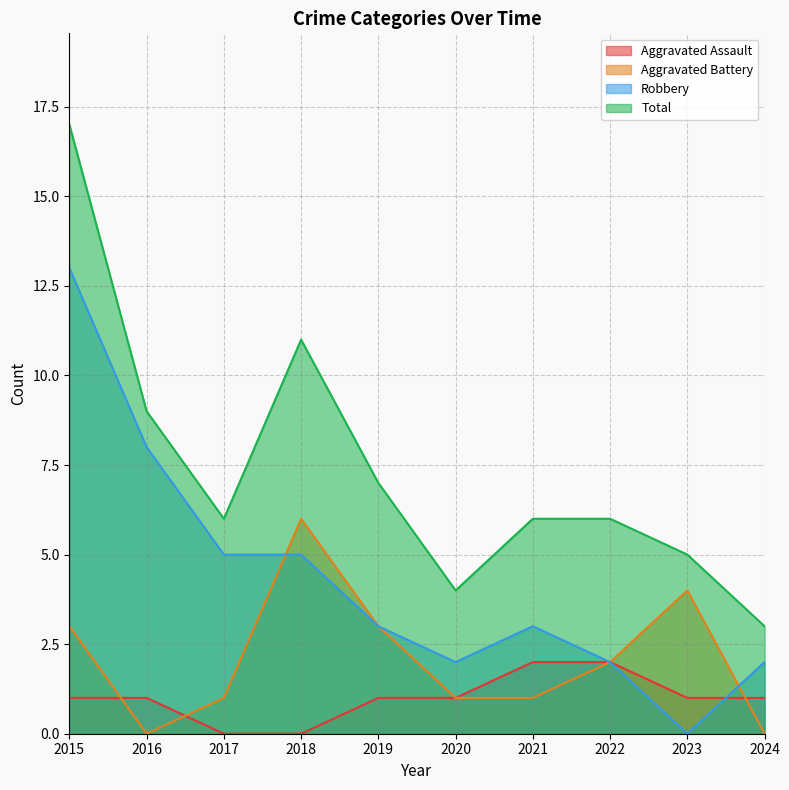

Count the number of categories in the chart.

10